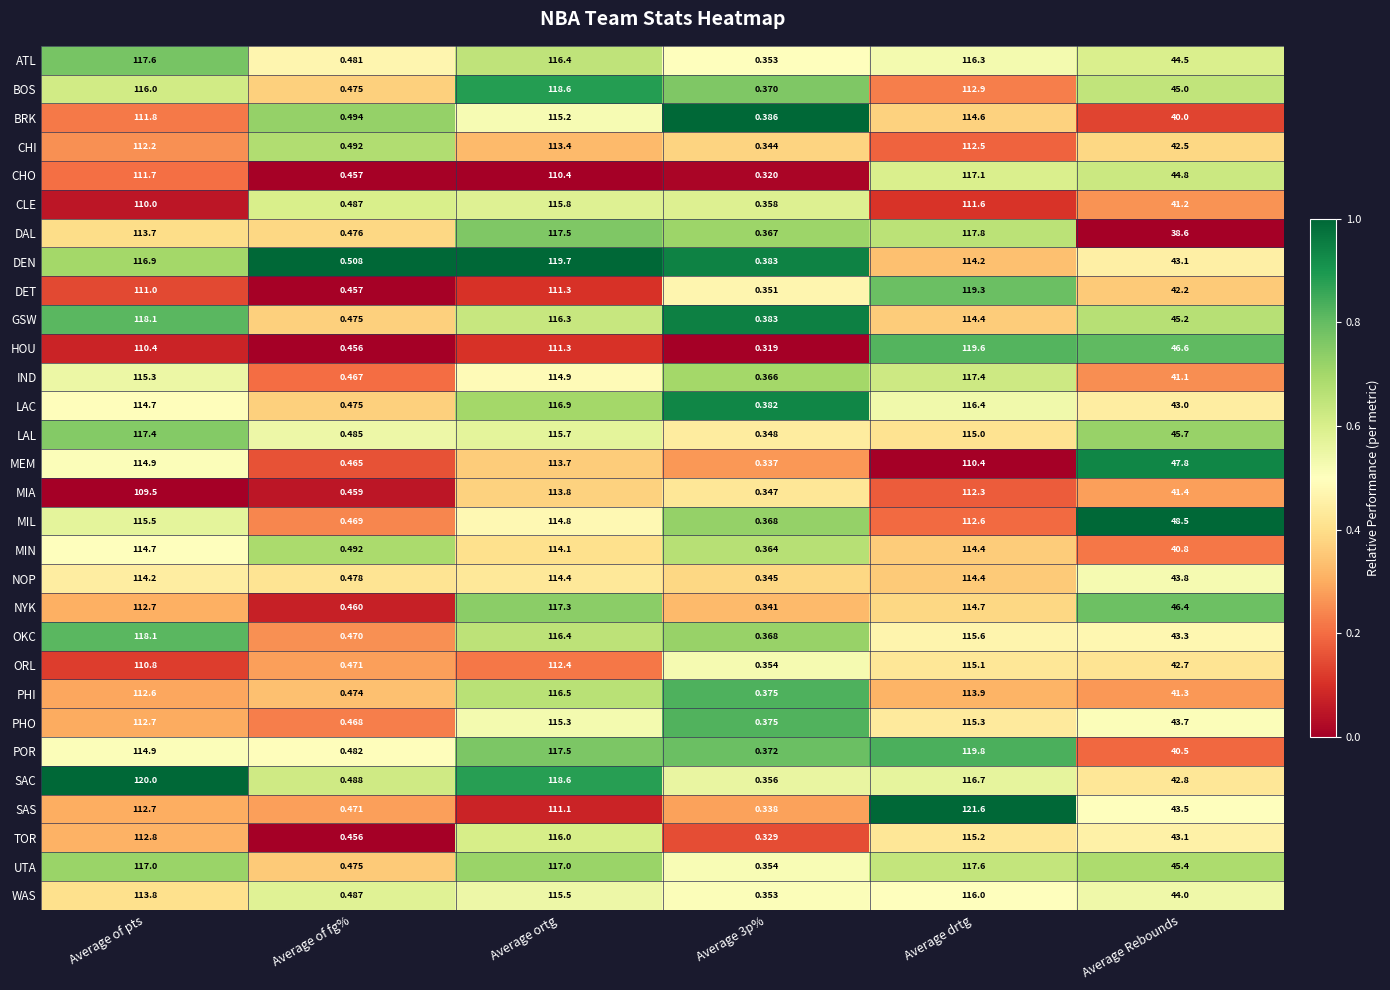

At which label does BOS reach its peak?

Average ortg